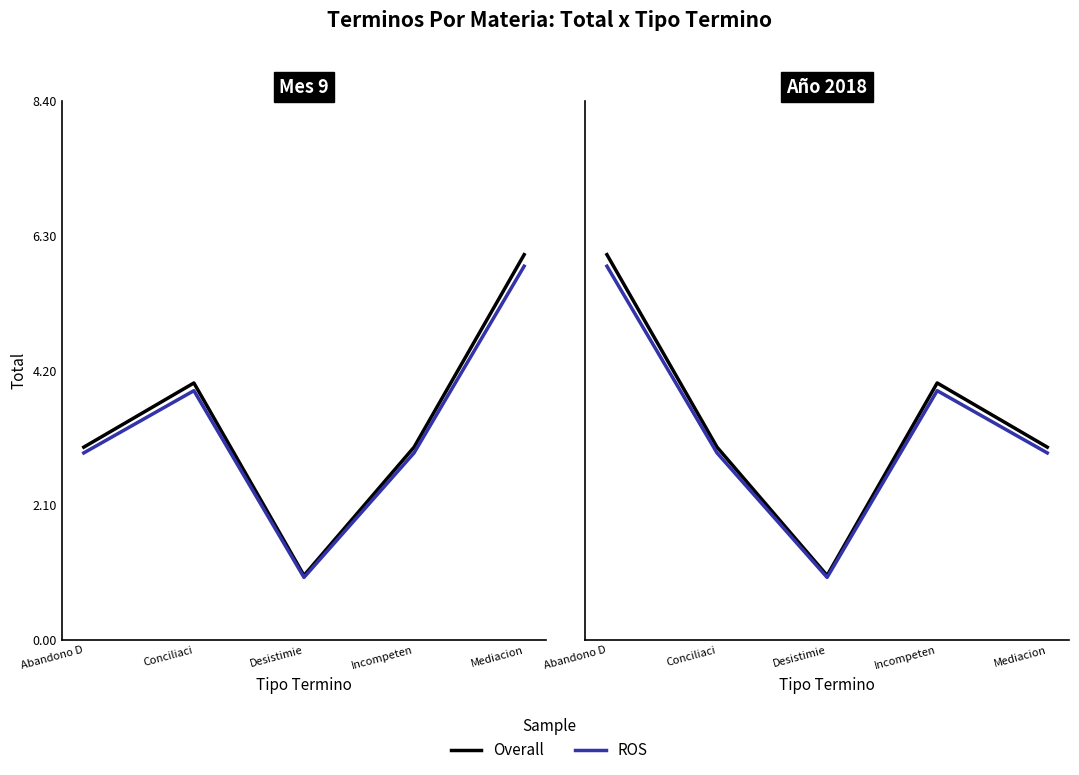

How many categories are shown in the chart?

5